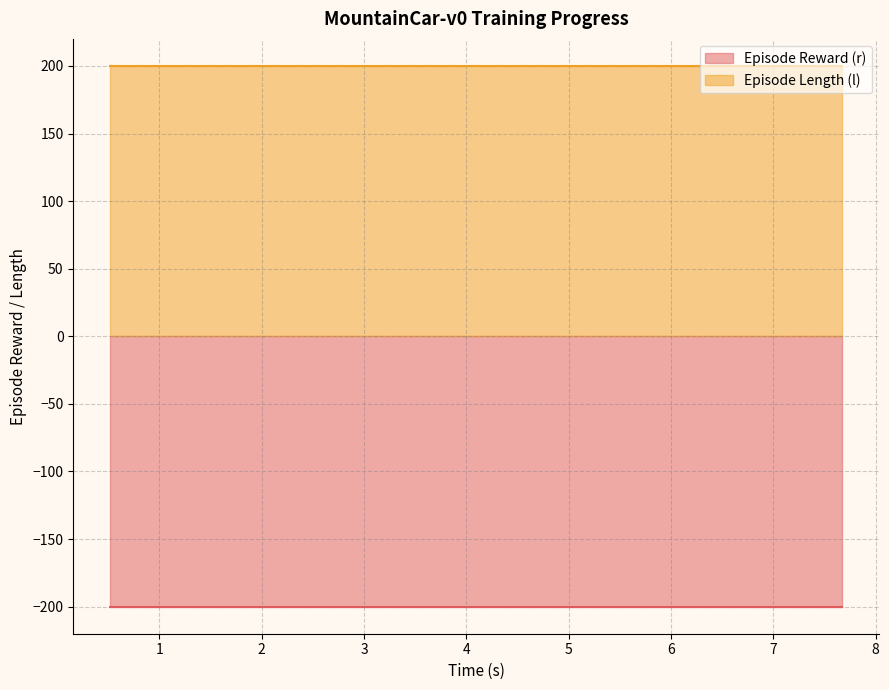

Which has a higher value, 1.578349 or 1.018191?

1.578349